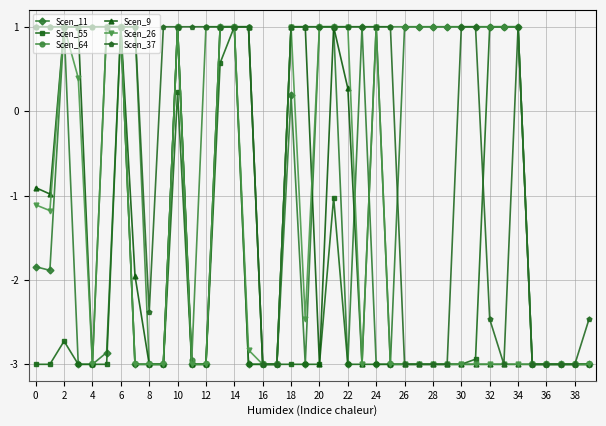

True or false: Scen_9 has more than 0 interior local peaks.

True